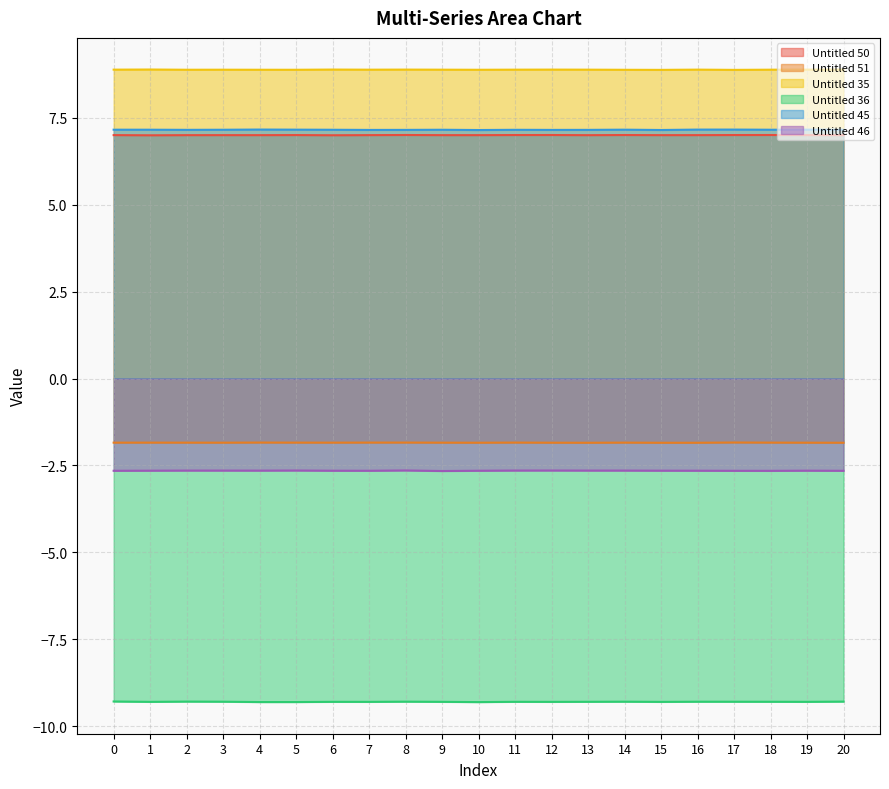

List the labels in order of Untitled 51 value, largest first.

17, 4, 8, 11, 7, 5, 18, 14, 1, 6, 2, 0, 9, 3, 19, 12, 10, 20, 16, 13, 15